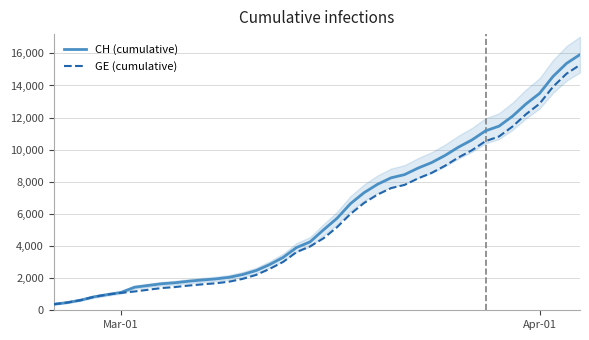

What is the difference between the maximum and second lowest values in the GE series?

14805